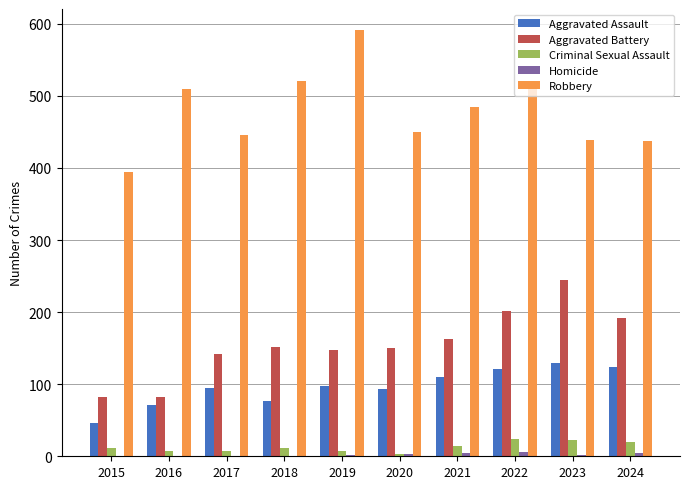

At which category does the chart reach its peak across all series?

2019